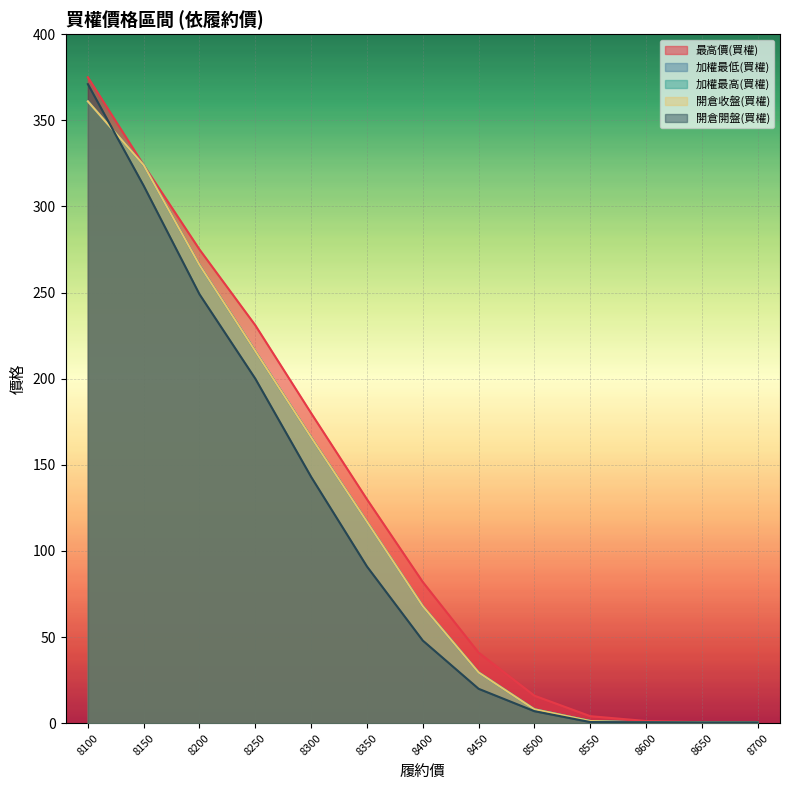

What is the sum of the 加權最低(買權) values at 8400 and 8300?

234.0